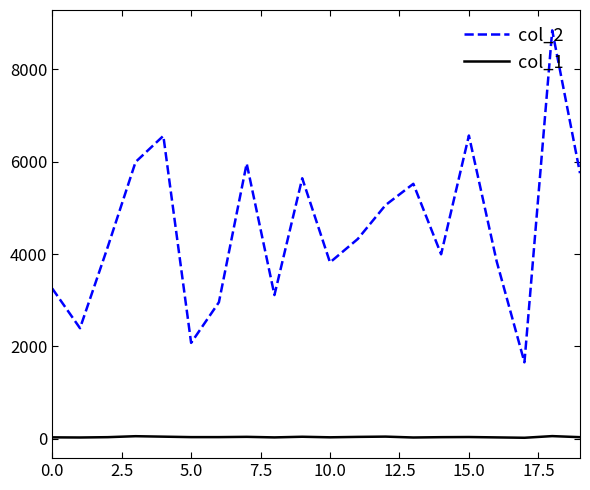

True or false: col_2 and col_1 cross at least once.

False